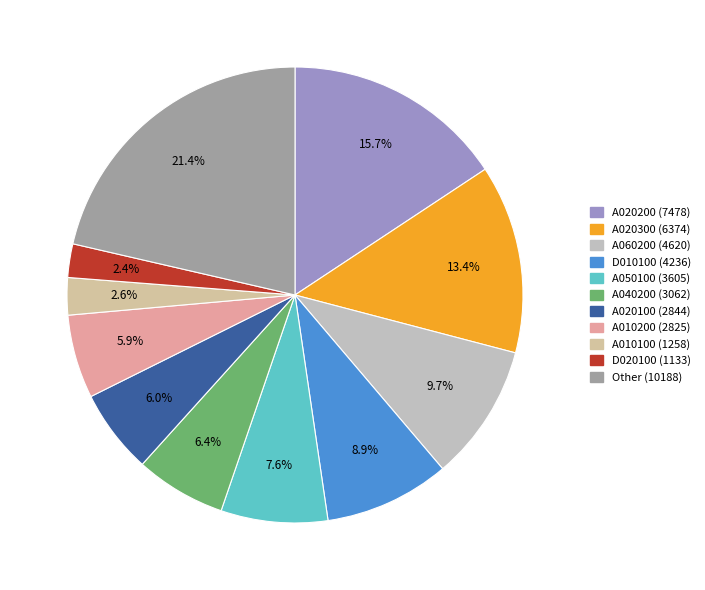

How many segments does this pie chart have?

11